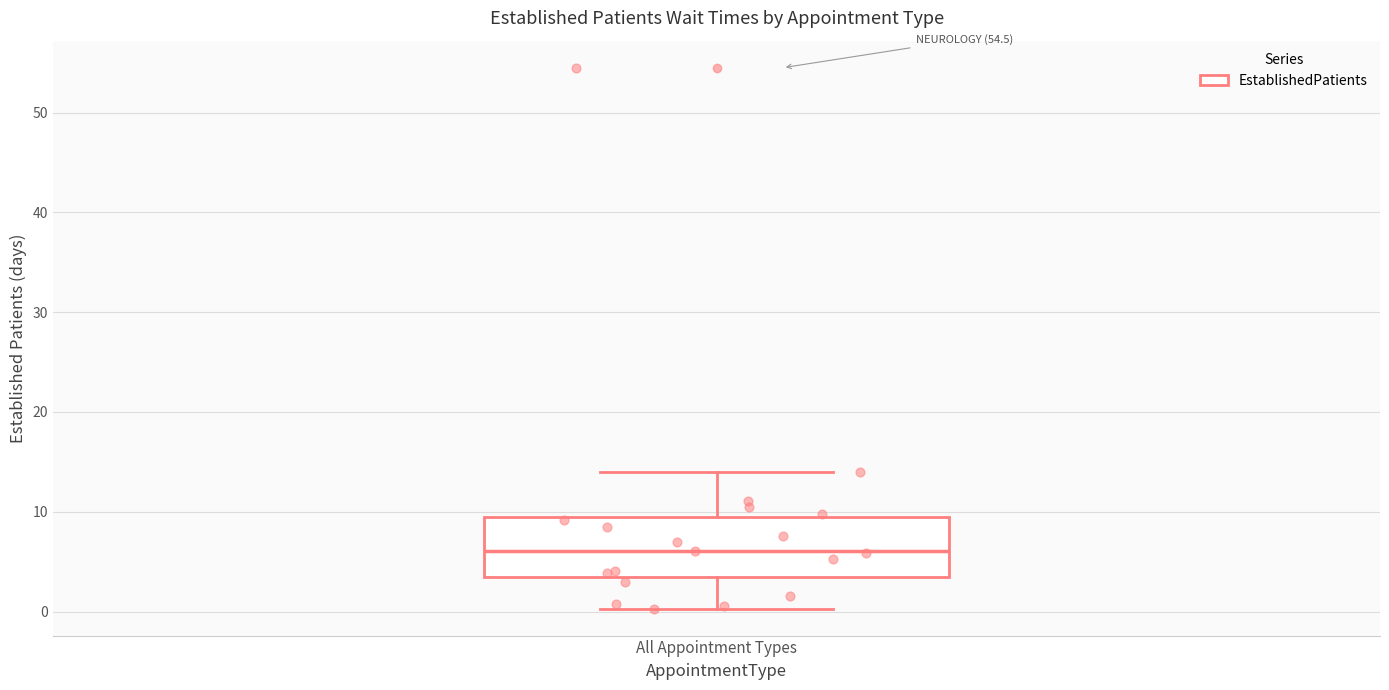

Where is the lower edge of the box for All Appointment Types on the y-axis? The values are not printed on the chart, so give them approximately, as read against the axis.

3